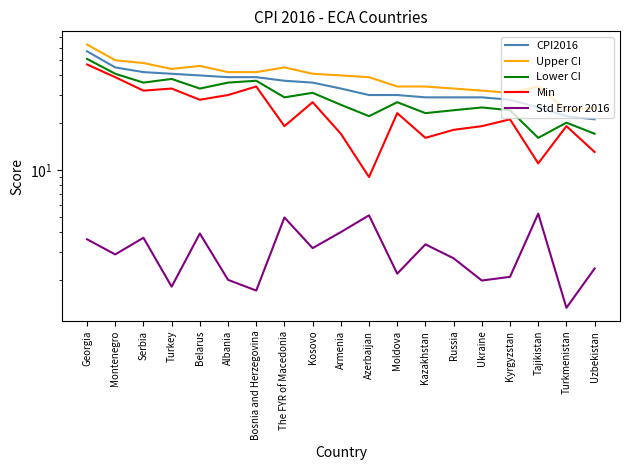

What is the maximum value for CPI2016?

57.0